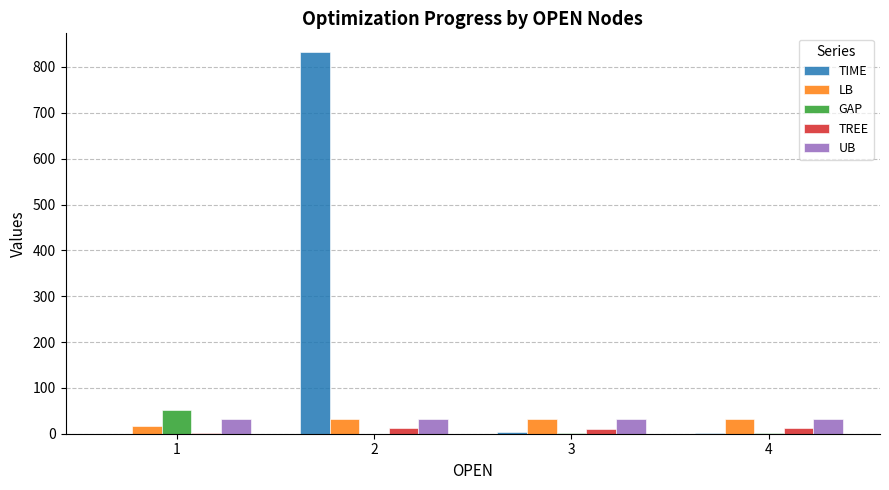

What is the highest value of the LB series?

32.9